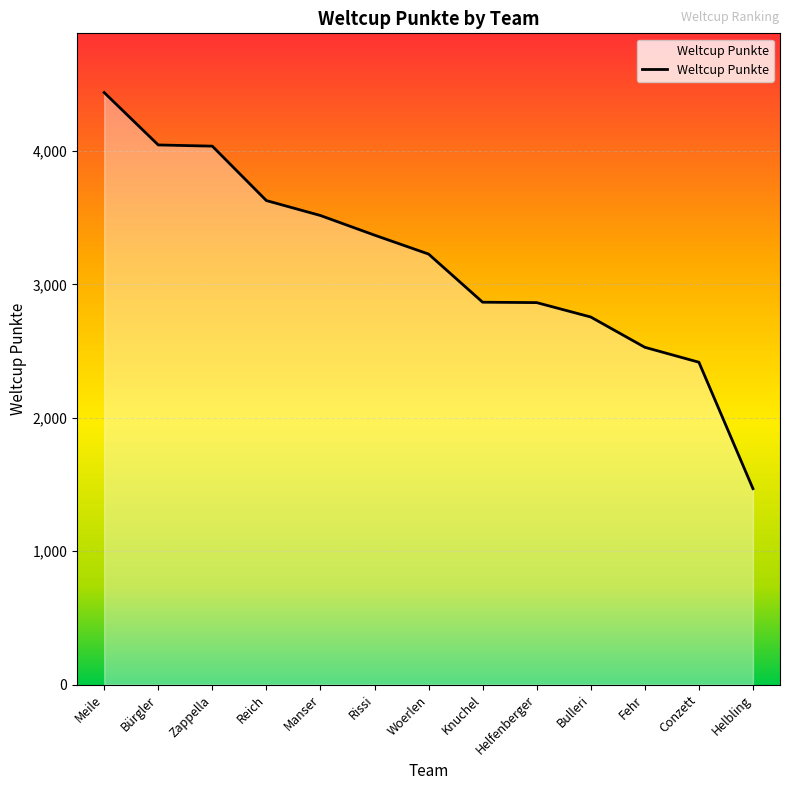

Which category has the lowest value across all series?

Helbling